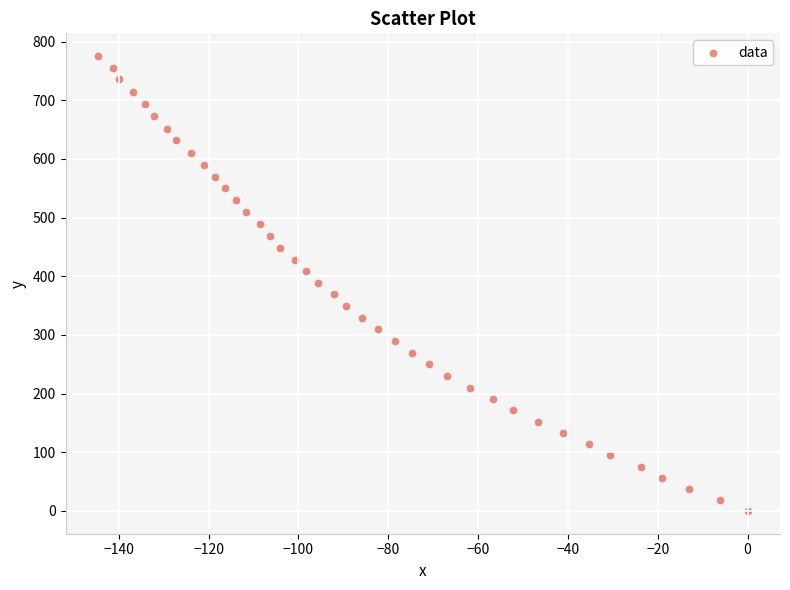

What is the range of X values (max minus min)?

144.6